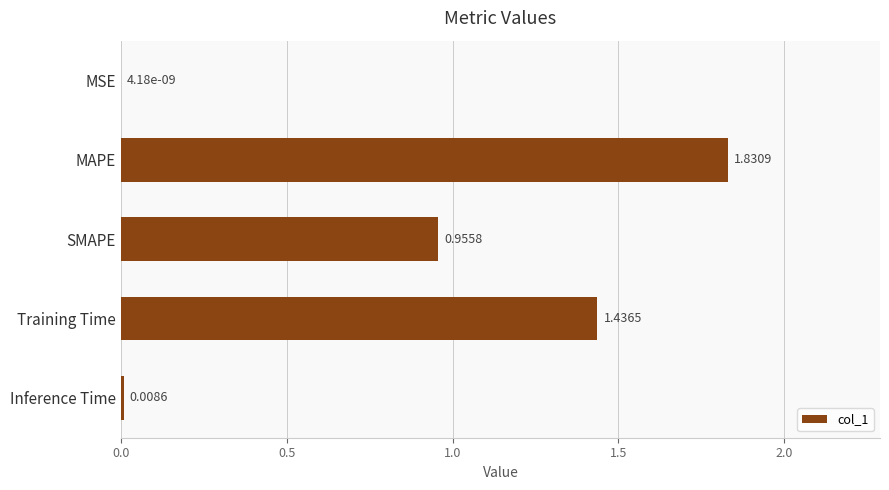

What is the sum of all values?

4.2